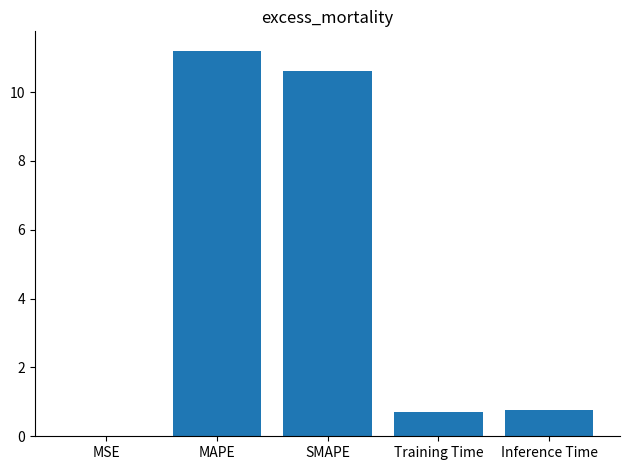

Are the bars horizontal?

No